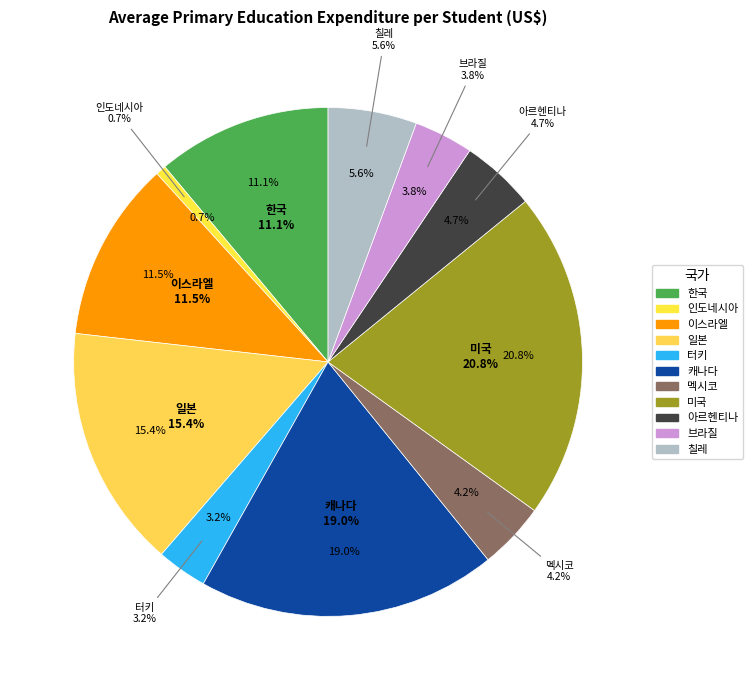

To the nearest percent, what is the difference between the largest and smallest slice percentages?

20%